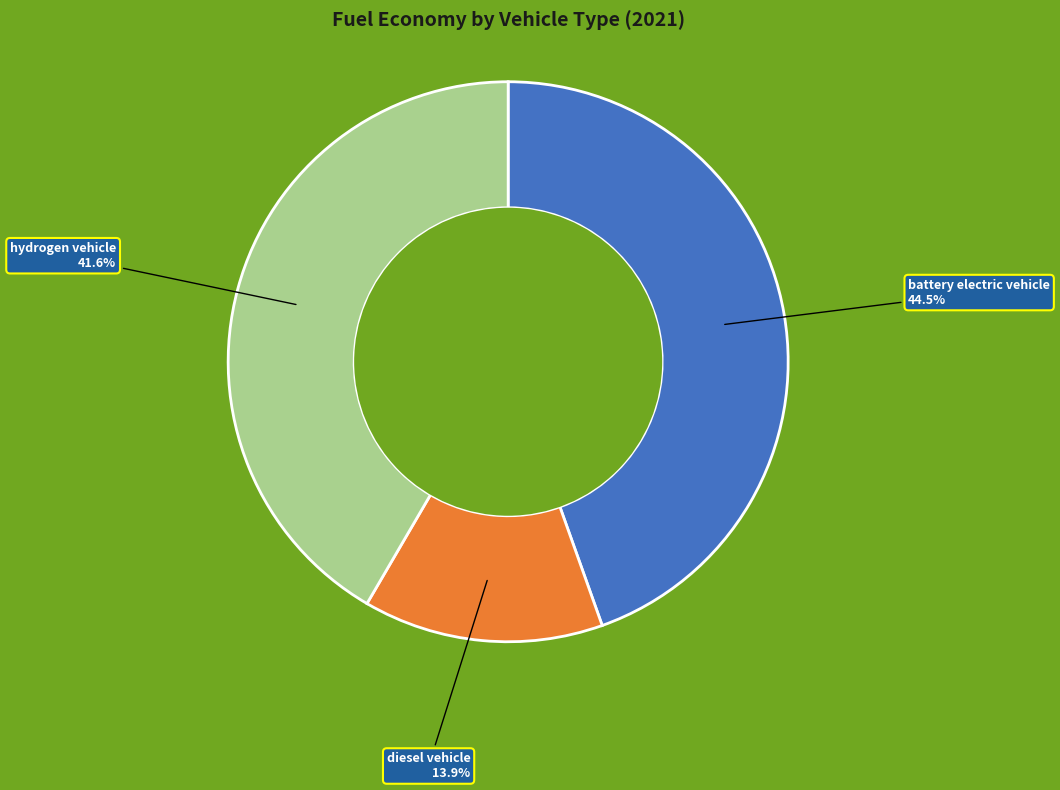

Which has a higher value, battery electric vehicle or diesel vehicle?

battery electric vehicle